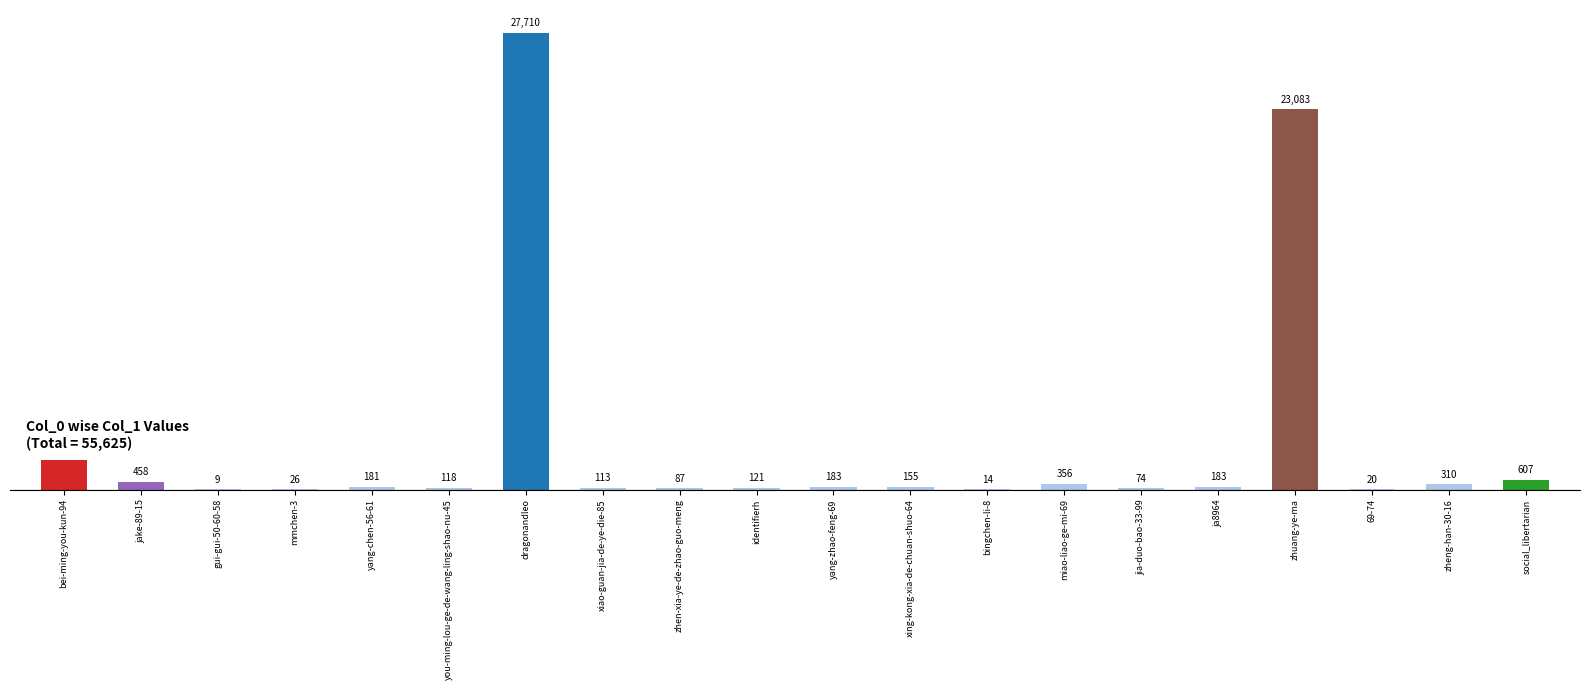

Reading left to right, transcribe all the data shown in this chart.

1817	458	9	26	181	118	27710	113	87	121	183	155	14	356	74	183	23083	20	310	607